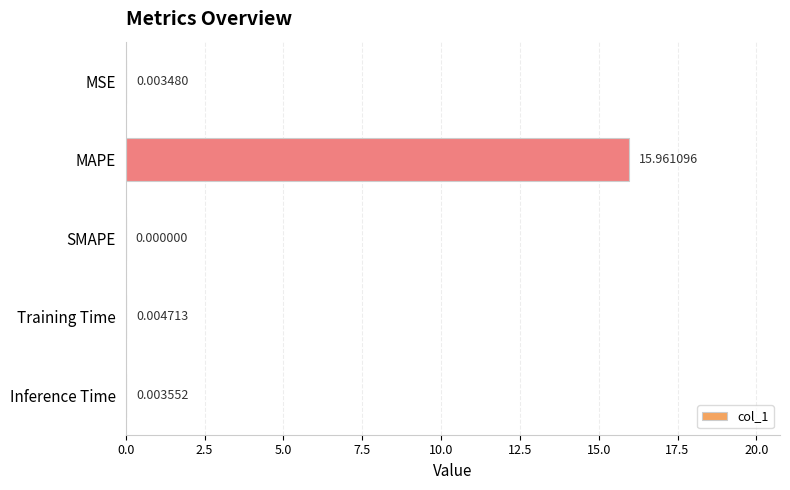

Which has a higher value, MAPE or MSE?

MAPE